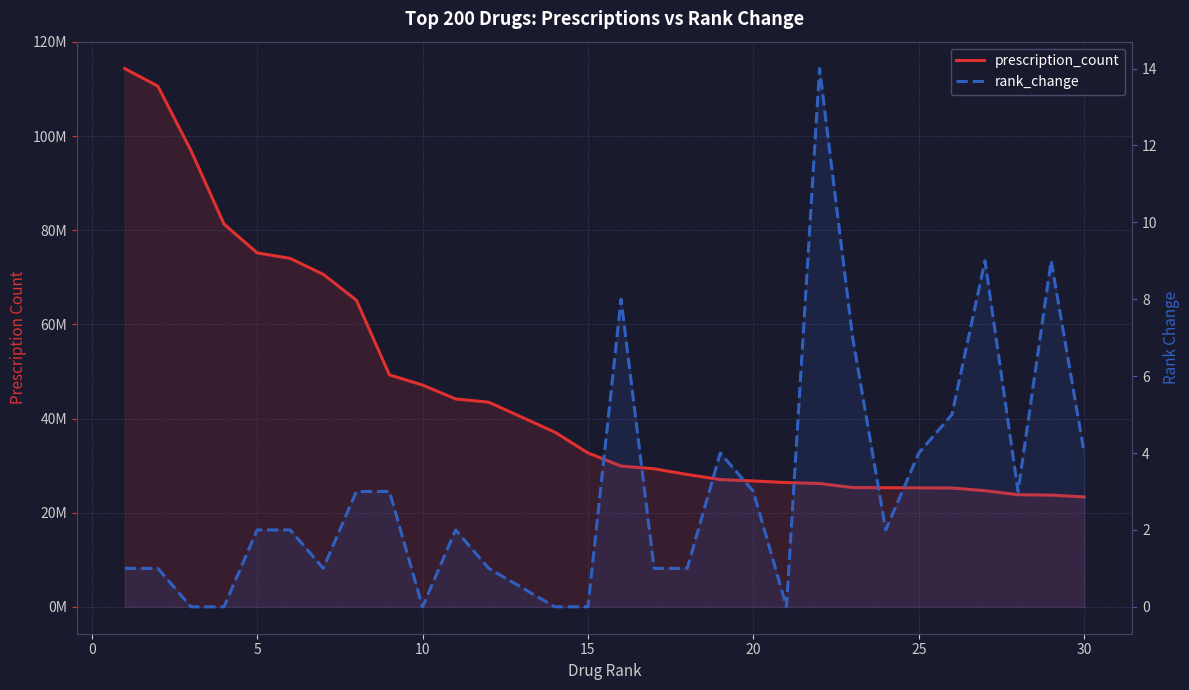

How many data points in prescription_count are above 29899932?

14